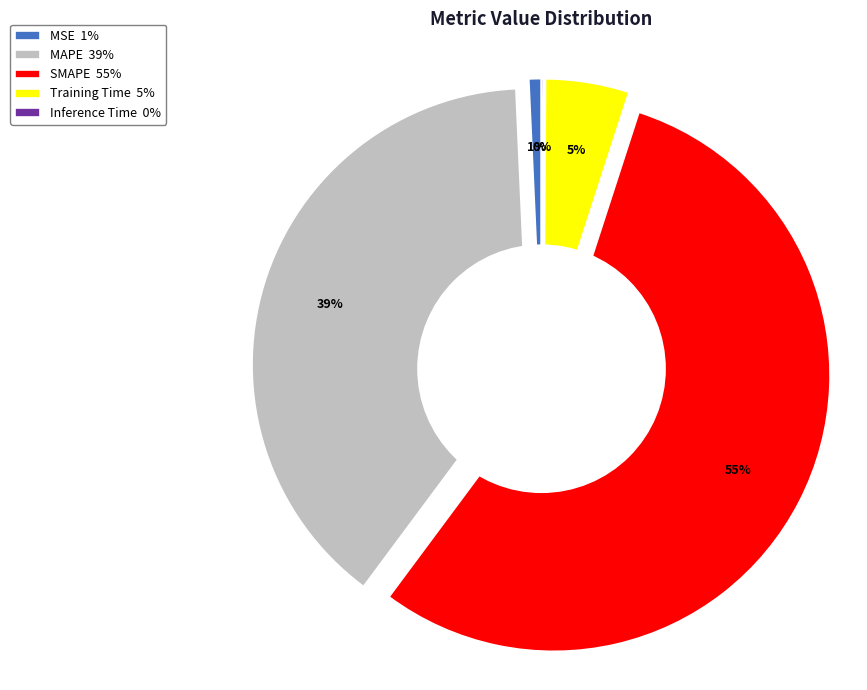

Does SMAPE represent more than half of the total?

Yes